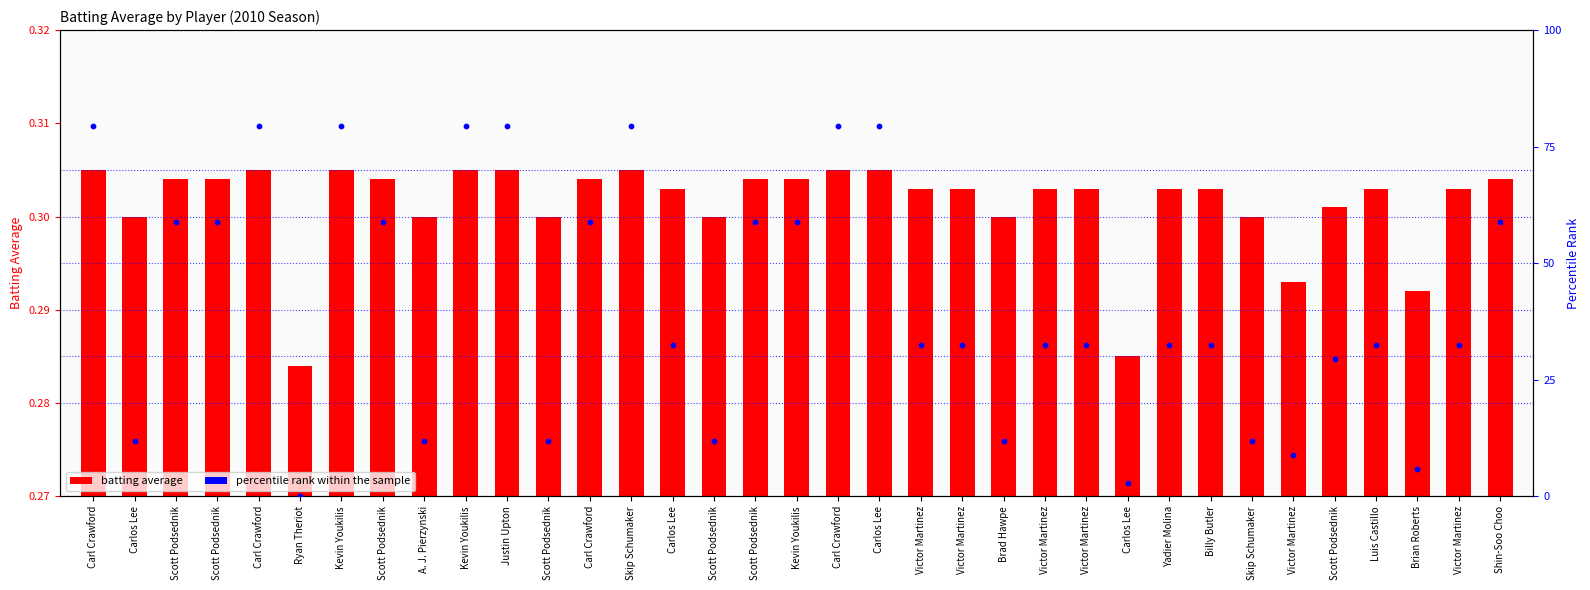

Which series contains the lowest Y value?

percentile rank within the sample